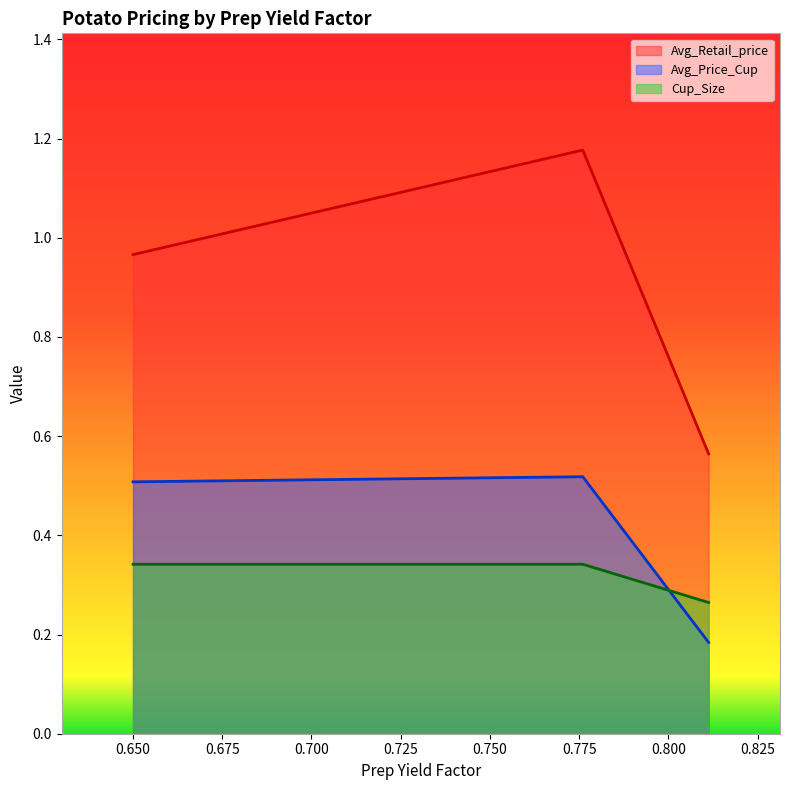

What is the smallest value displayed?

0.2